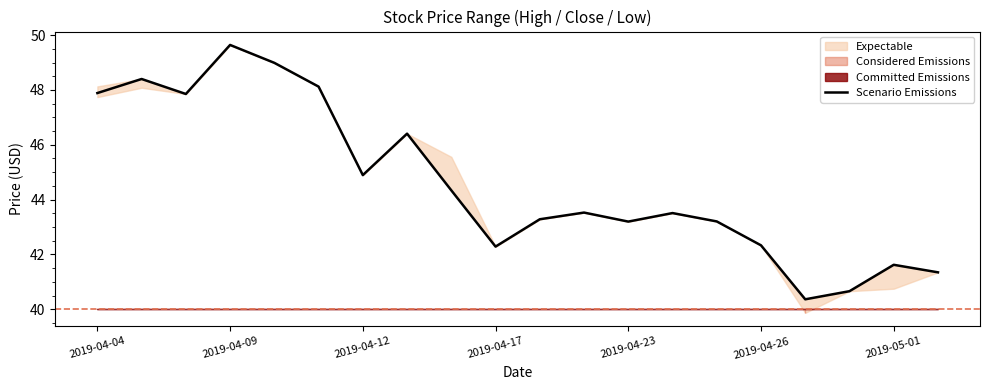

The Scenario Emissions series shows 47.9 at 2019-04-04. True or false?

True